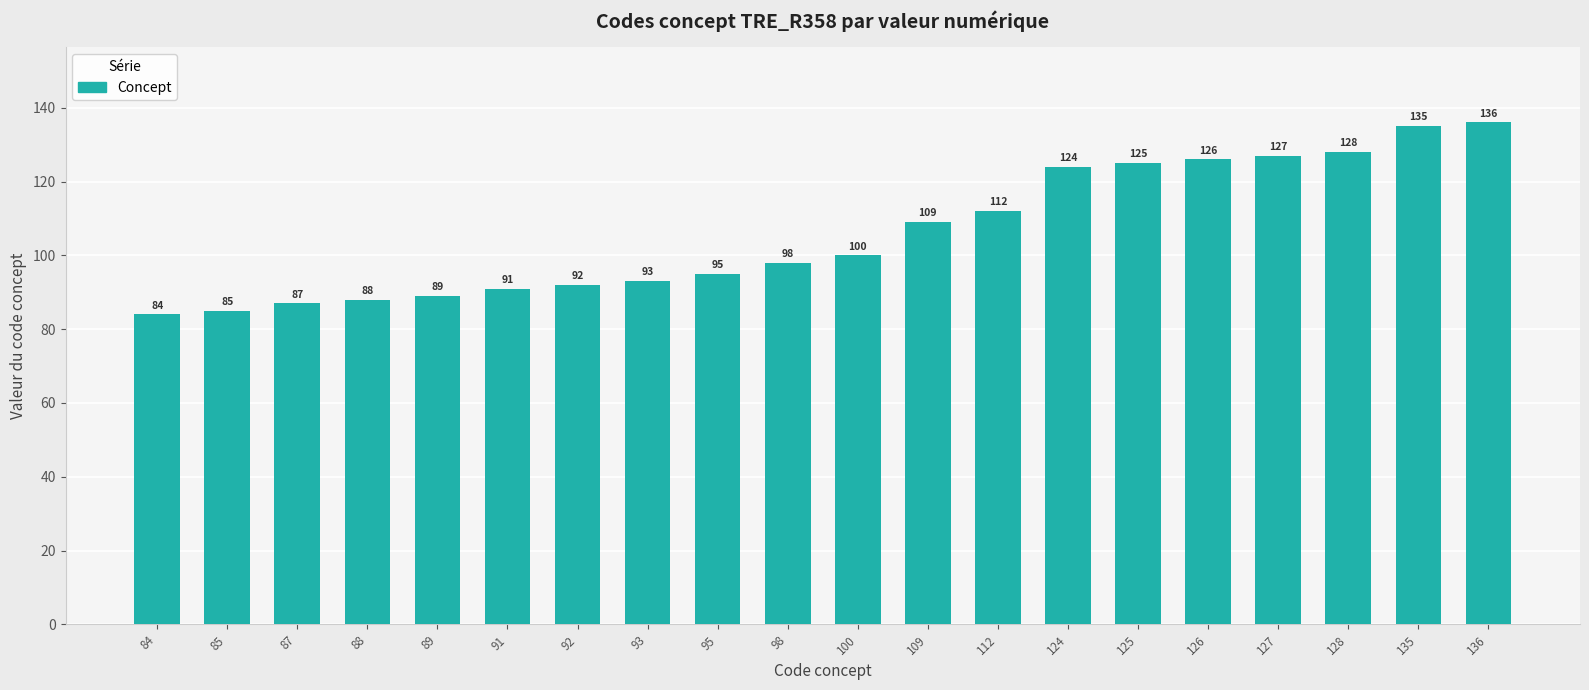

How many data points does each series have?

20